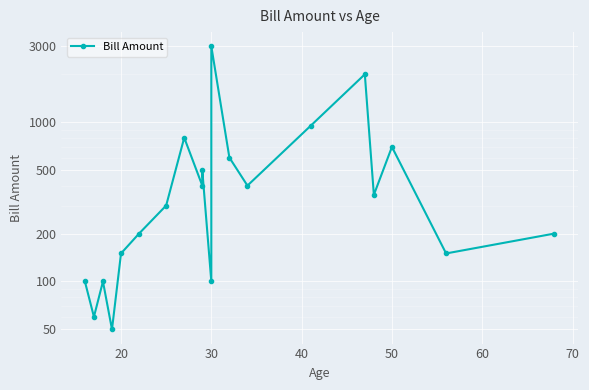

How many data points are above 350?

9